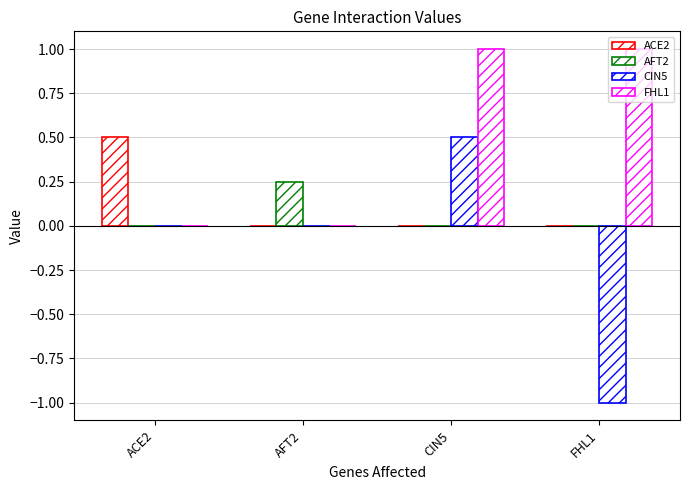

Which series changed the most between AFT2 and FHL1?

FHL1